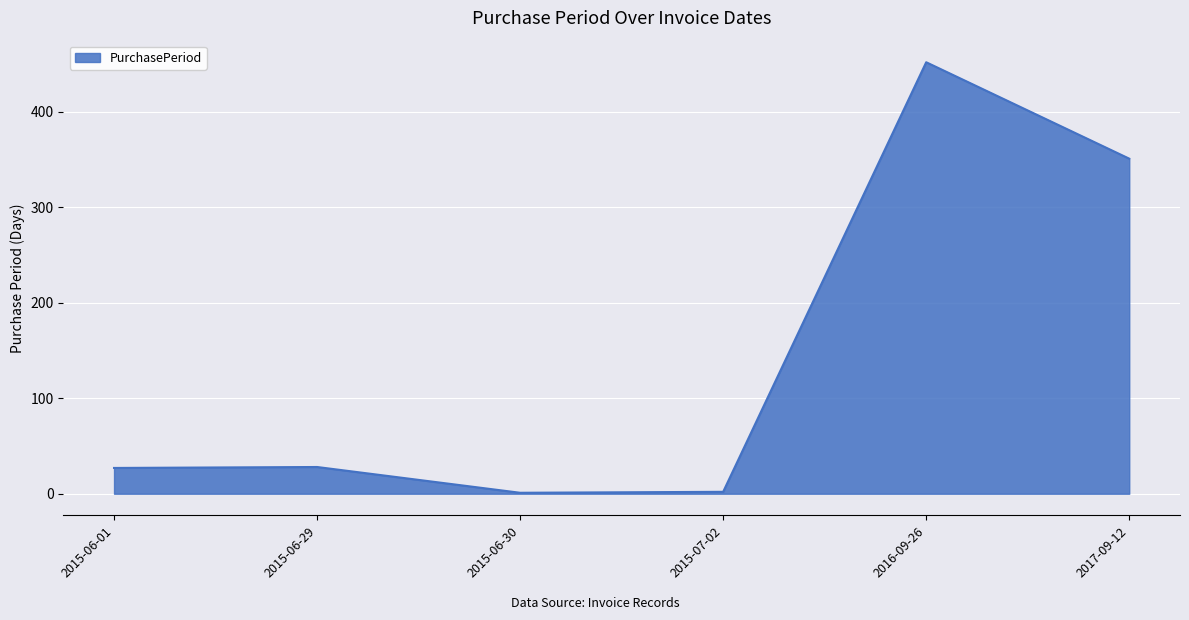

What is the average value?

144